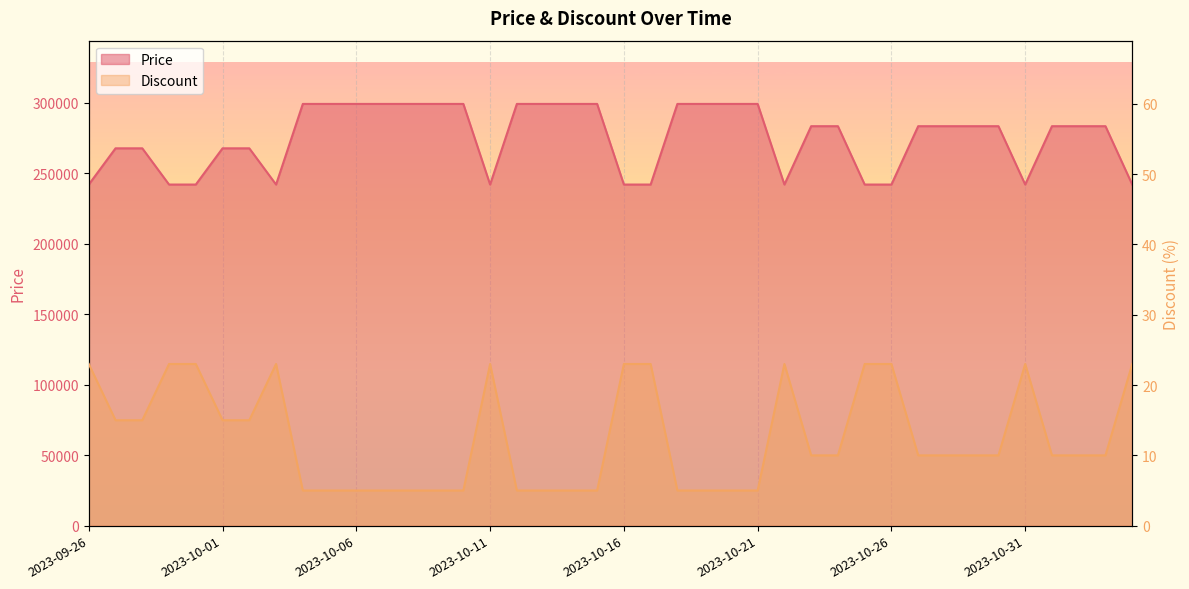

What is the label of the 37th point from the right?

2023-09-29